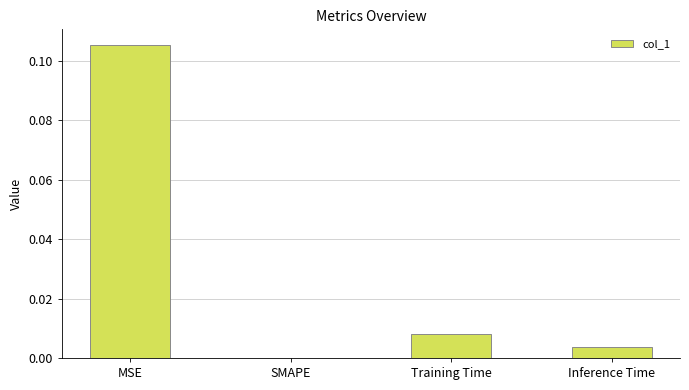

Which has a higher value, MSE or Inference Time?

MSE